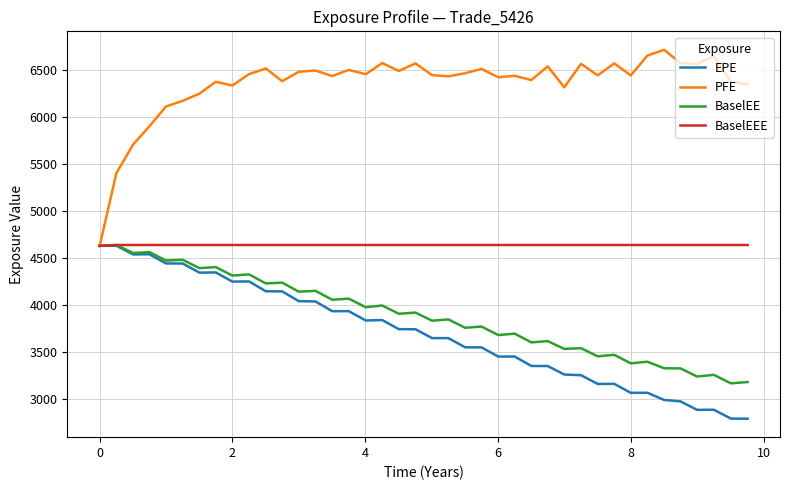

How many lines are shown in the chart?

4